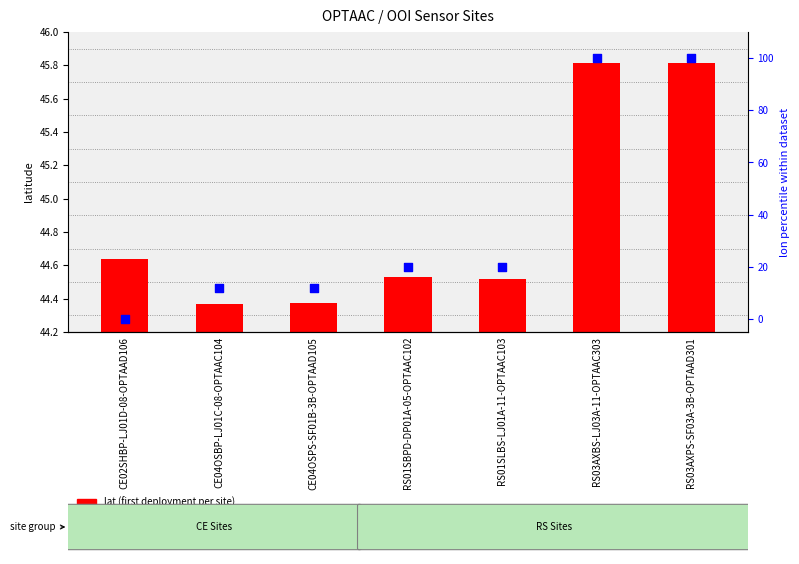

Which series has the largest Y range (max minus min)?

lon percentile rank